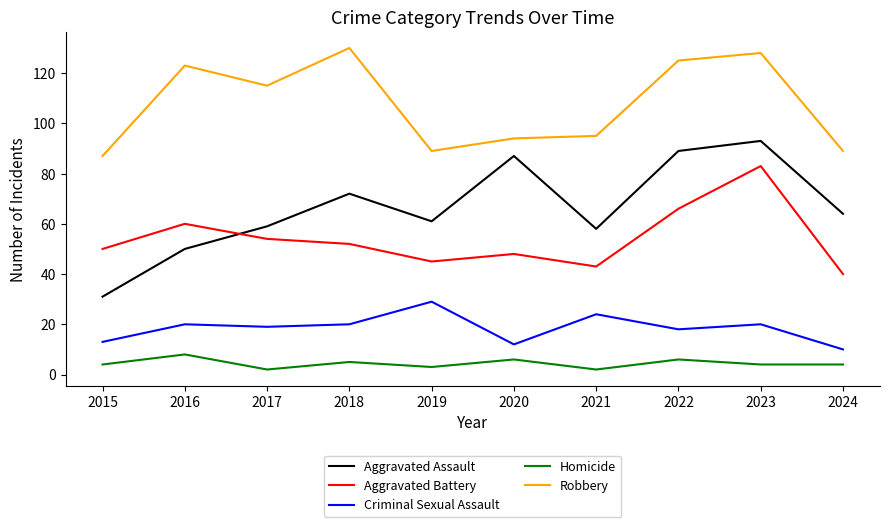

Does the chart have visible grid lines?

No